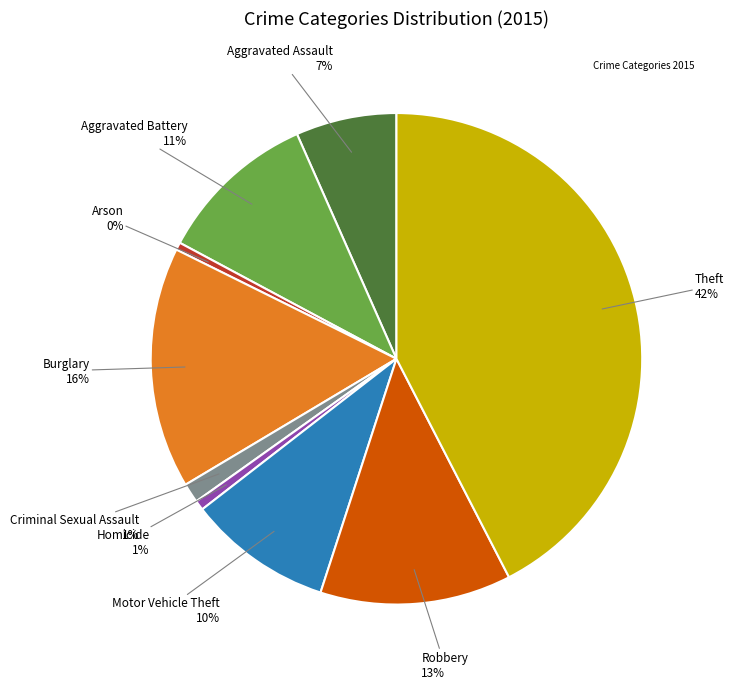

To the nearest percent, what is the average slice percentage?

11%